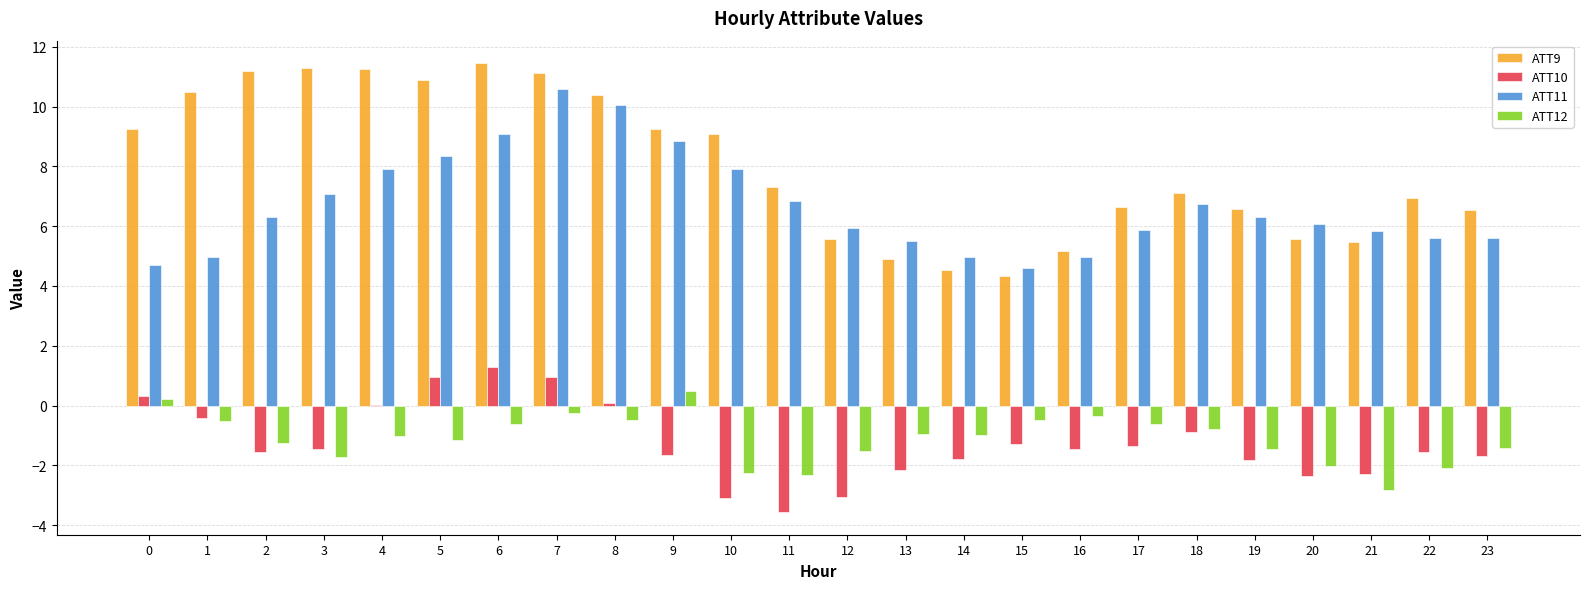

Is it true that ATT11 equals 5.9 at 17?

True